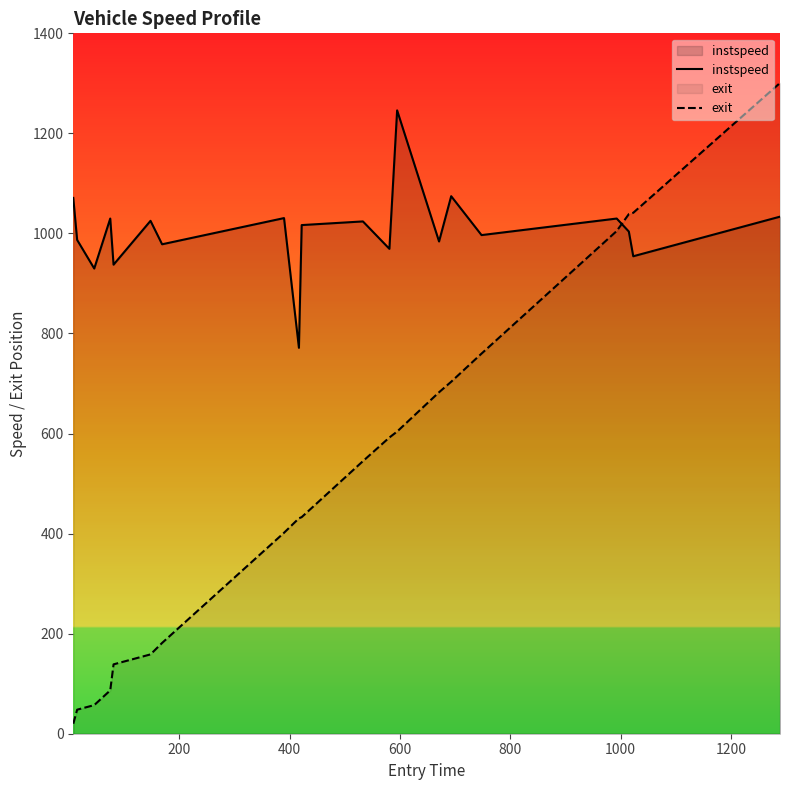

How many intersections are there between instspeed and exit?

1